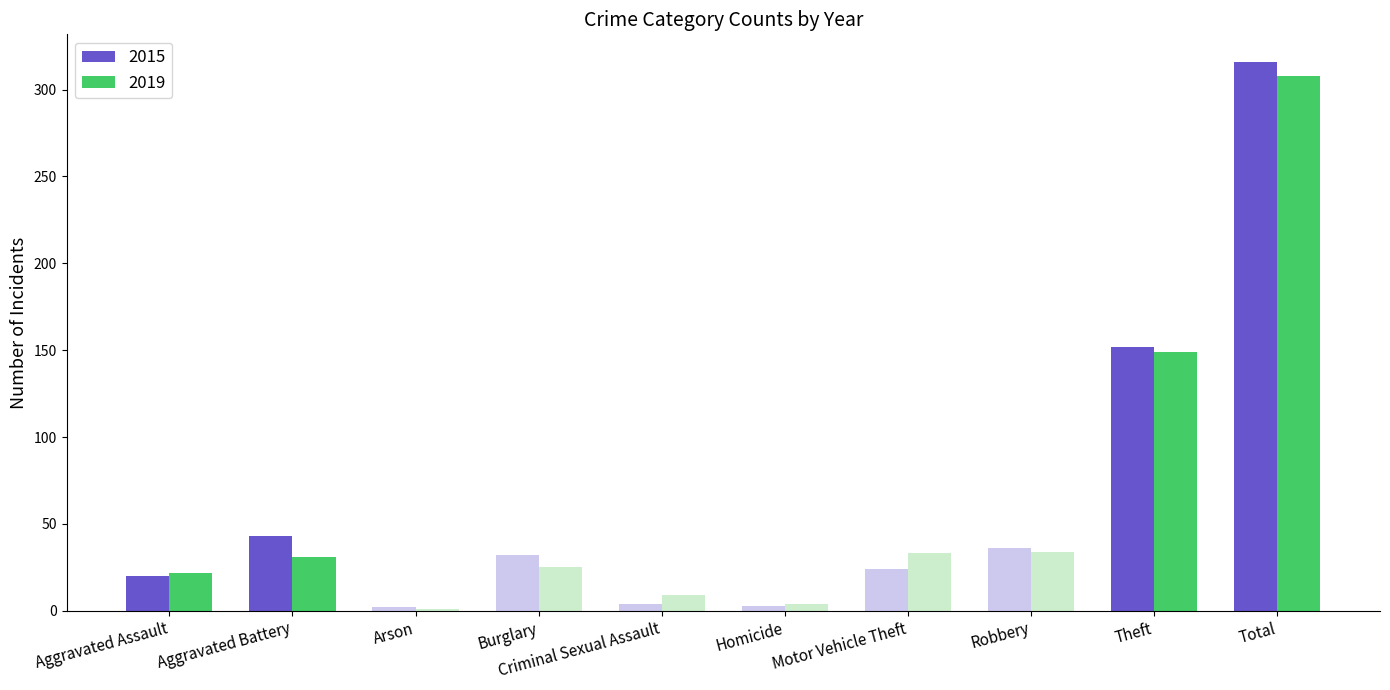

What is the label of the 6th bar from the left?

Homicide